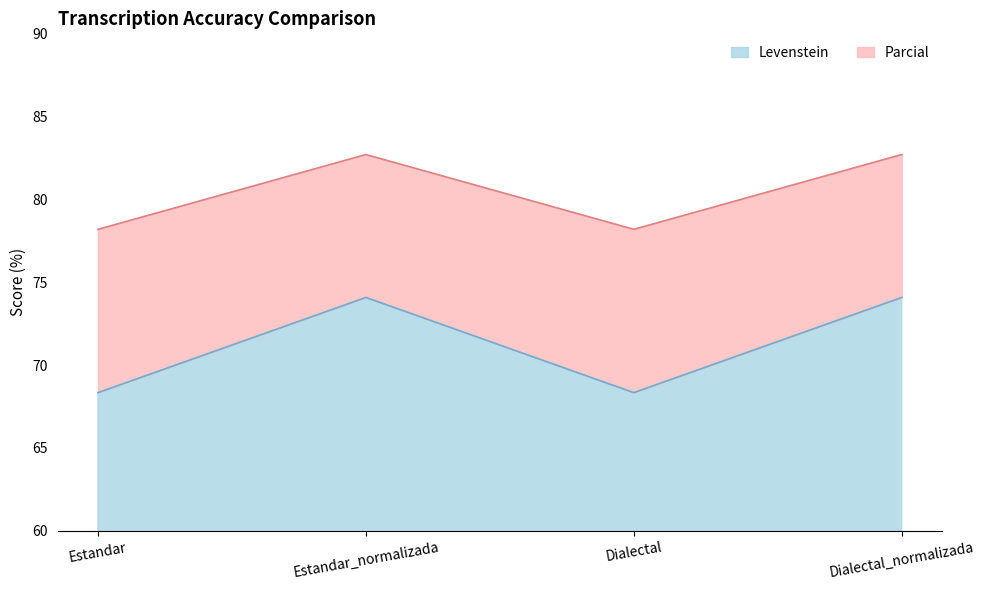

Where does the Levenstein series first go above 74?

Estandar_normalizada